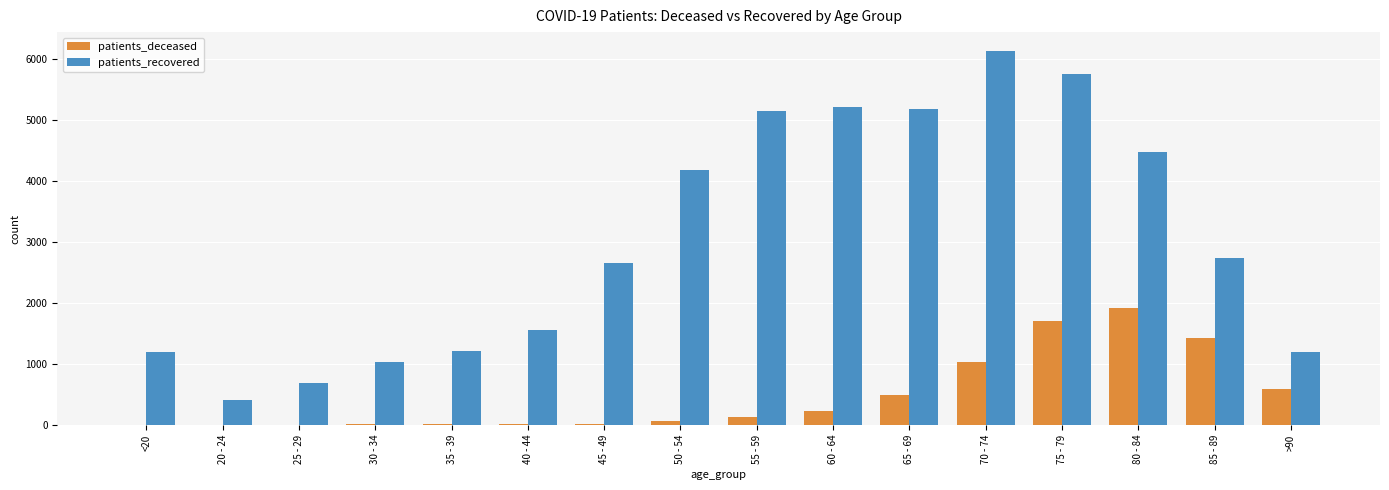

What is the sum of the patients_deceased values at 55 - 59 and 40 - 44?

138